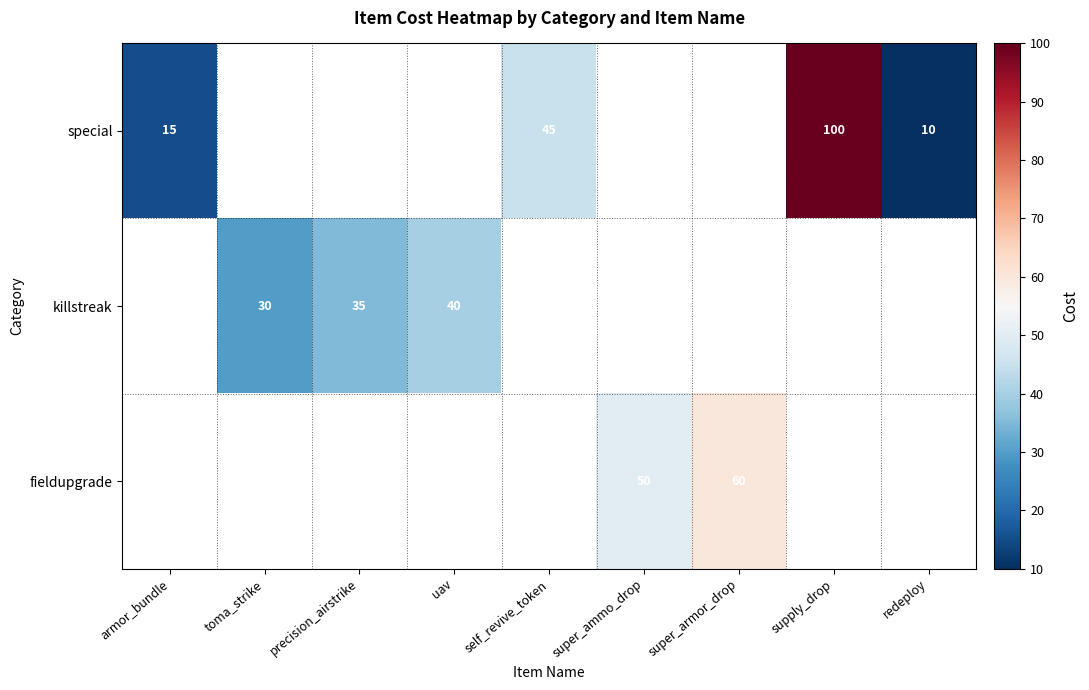

How many distinct data groups are displayed?

3